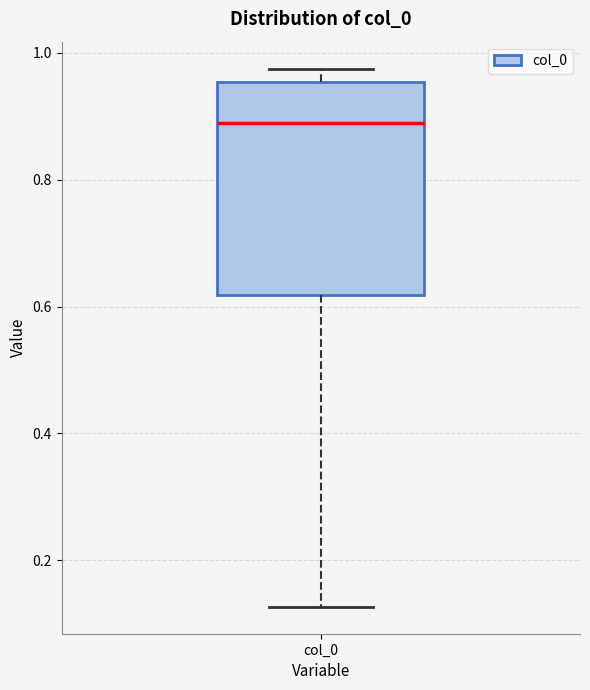

Transcribe this box plot: give where the median line is, the range the box spans, and where the two whiskers end, as read against the y-axis. The values are not printed on the chart, so give them approximately, as read against the axis.

median 0.88, box 0.62 to 0.96, whiskers 0.12 to 0.98